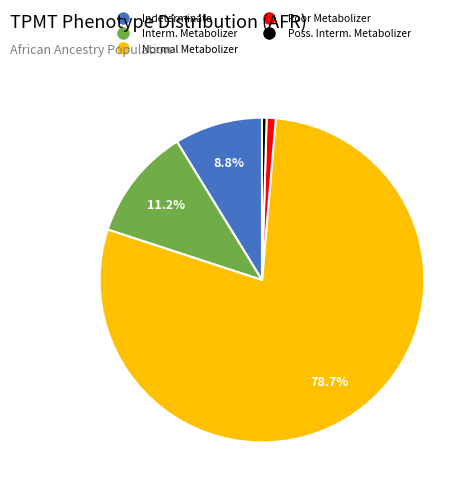

Is there a majority slice in this chart?

Yes